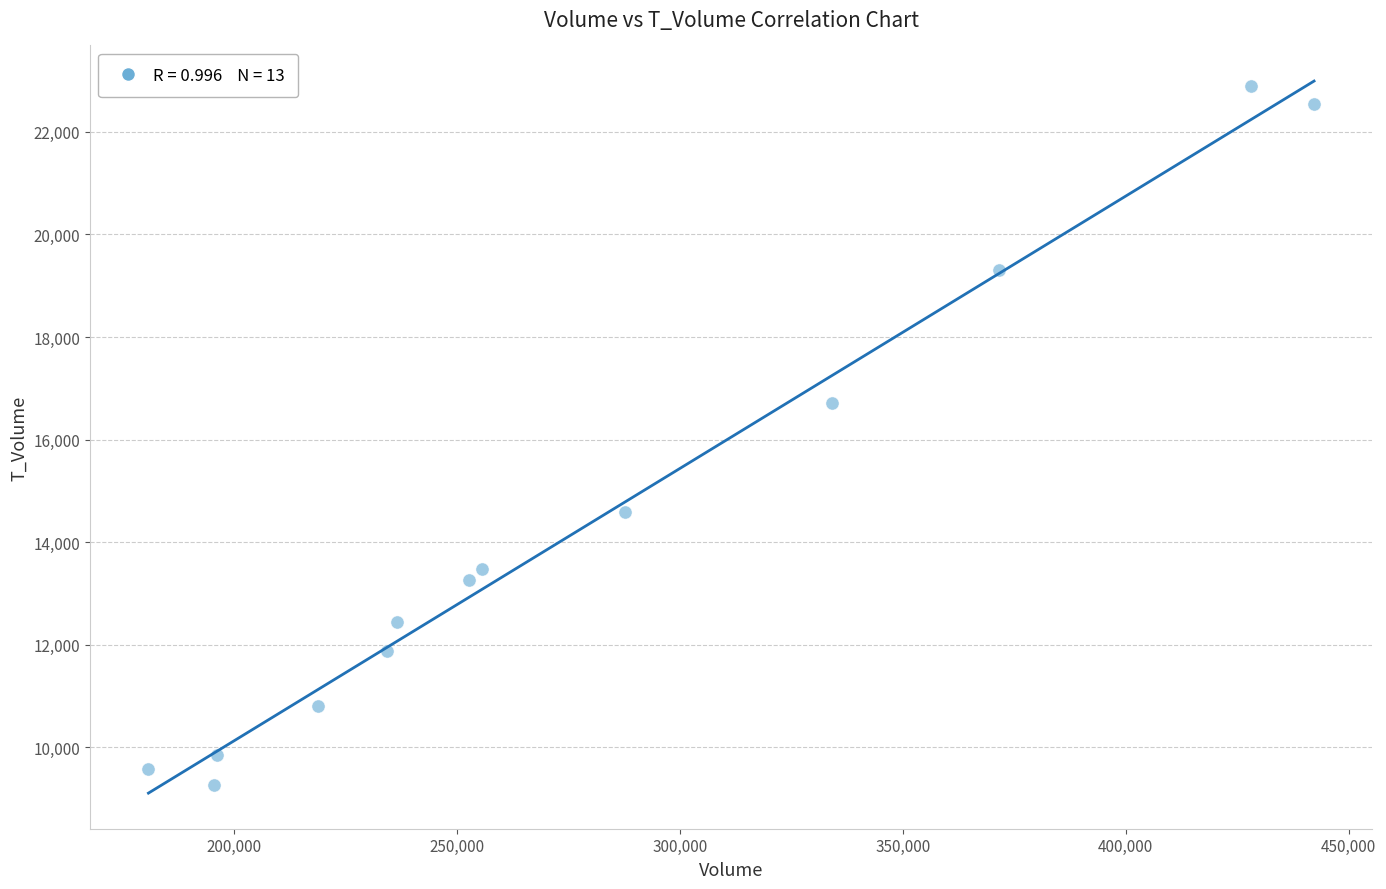

What Y value in the scatter plot is closest to 16075?

16708